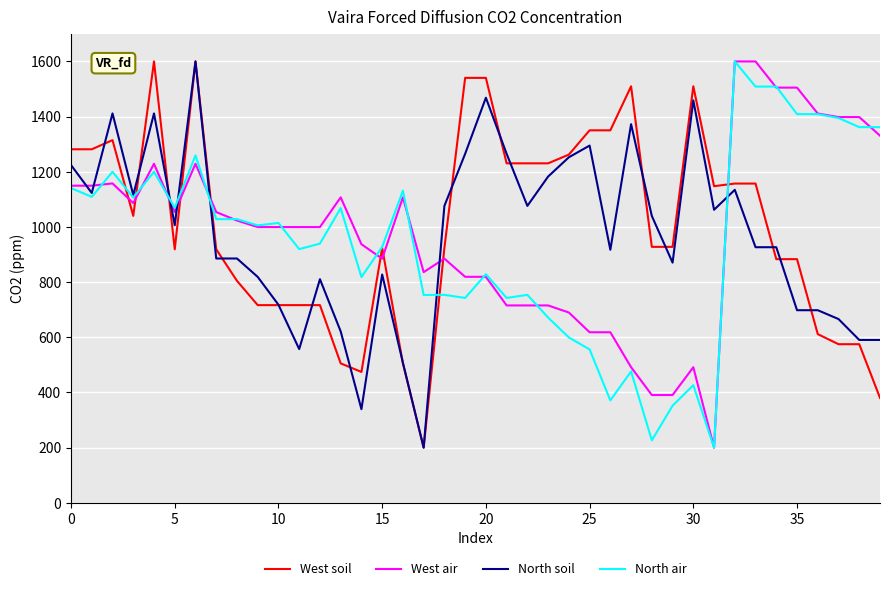

At how many categories does at least one series exceed 781?

40